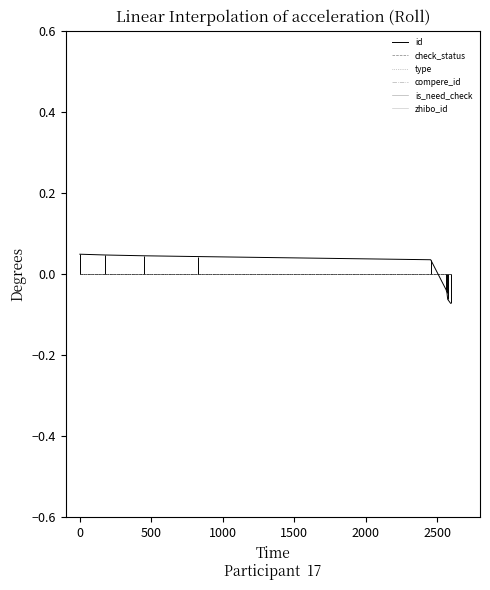

Which series has the largest total across all categories?

check_status